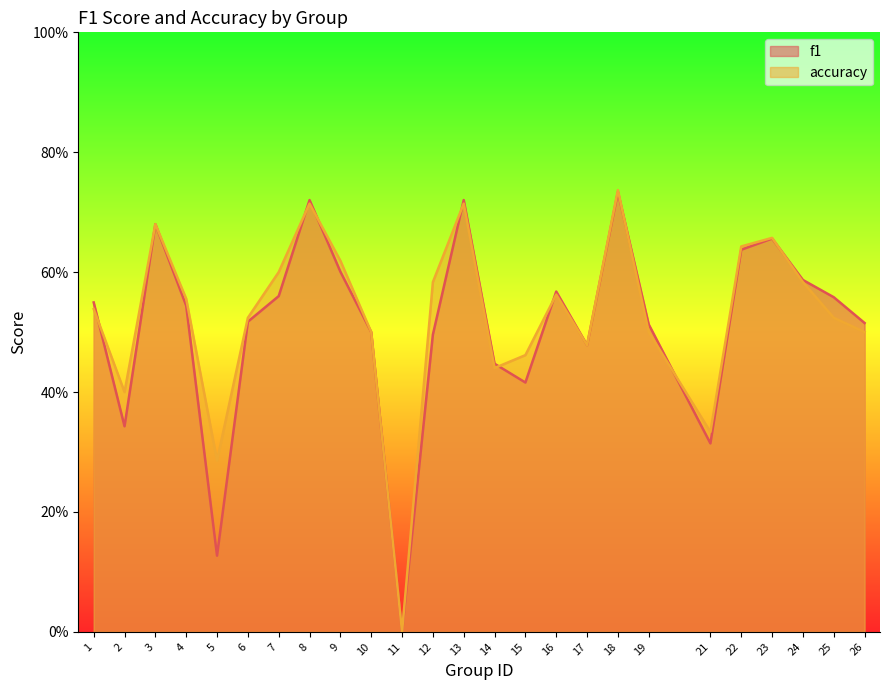

List the series in order of their peak value, lowest first.

f1, accuracy